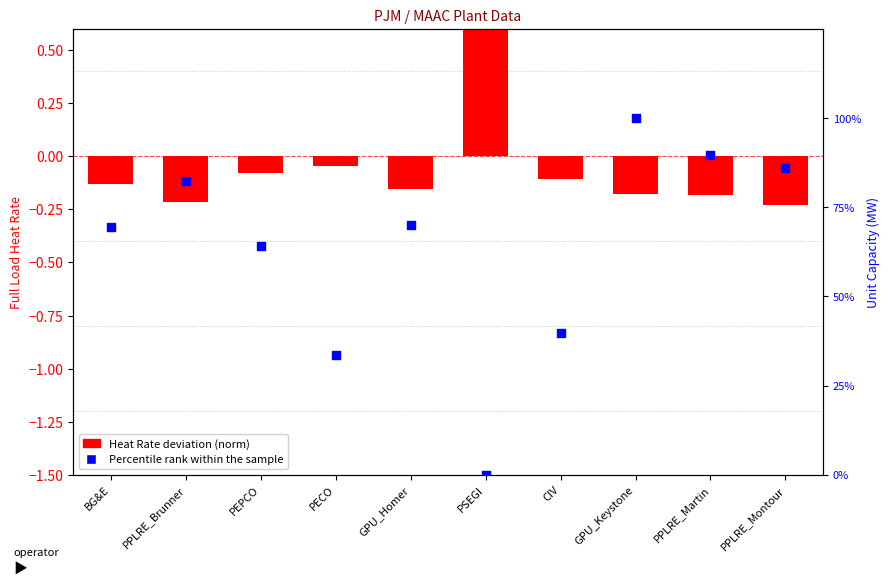

At which category is the sum across all series the highest?

GPU_Keystone